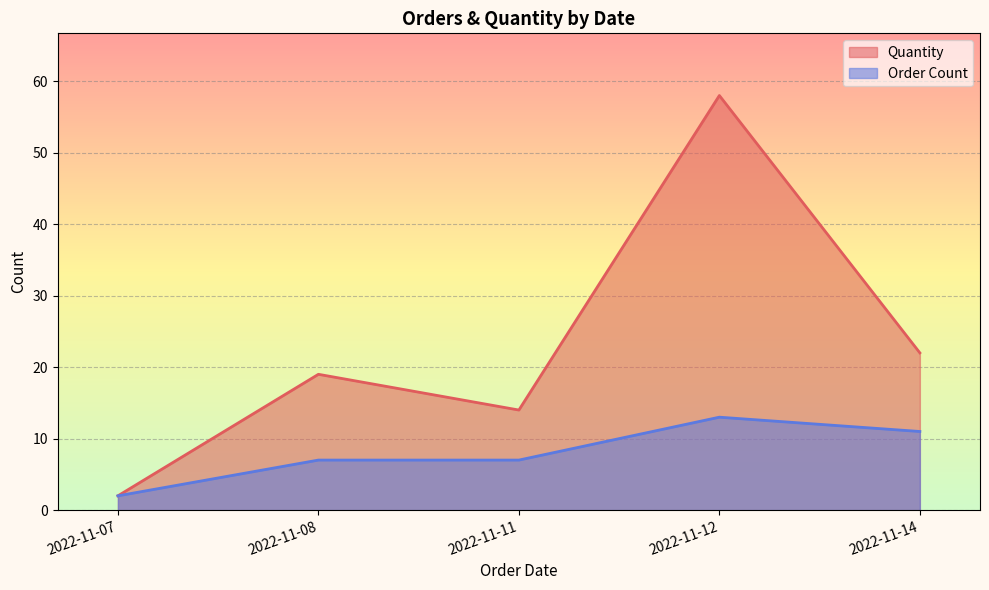

The value of Order Count at 2022-11-14 is 11. True or false?

True